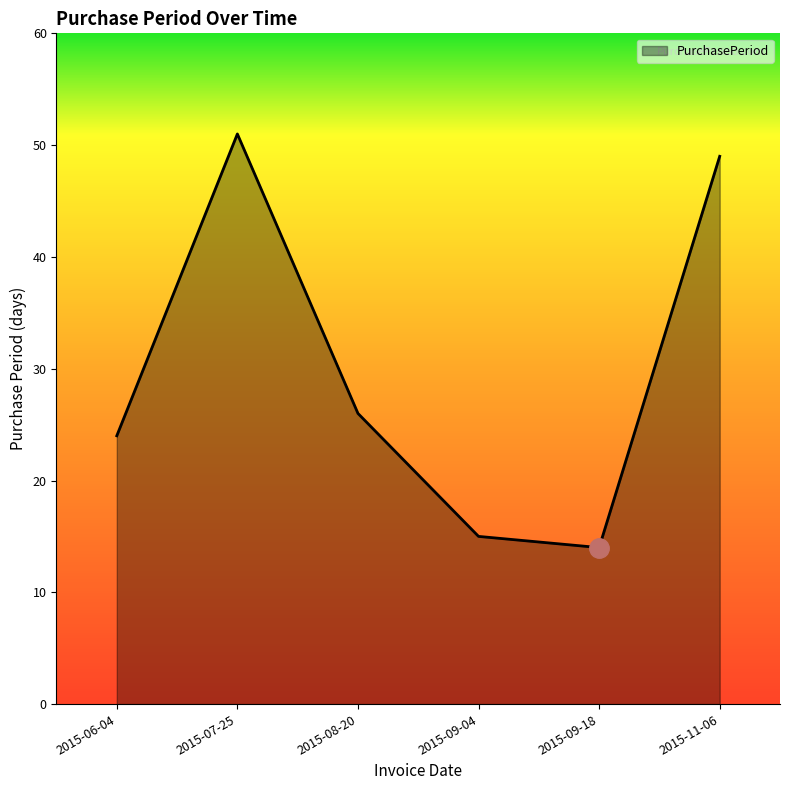

Count the number of categories in the chart.

6